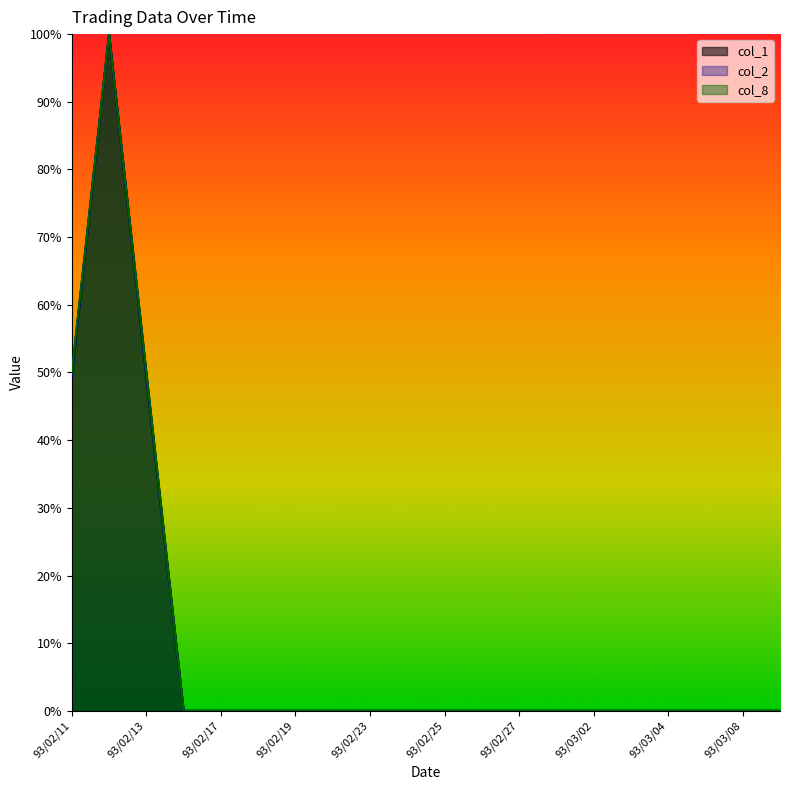

Reading left to right, list all the values displayed in this chart.

col_1: 93/02/11=50.0	93/02/12=100.0	93/02/13=50.0	93/02/16=0.0	93/02/17=0.0	93/02/18=0.0	93/02/19=0.0	93/02/20=0.0	93/02/23=0.0	93/02/24=0.0	93/02/25=0.0	93/02/26=0.0	93/02/27=0.0	93/03/01=0.0	93/03/02=0.0	93/03/03=0.0	93/03/04=0.0	93/03/05=0.0	93/03/08=0.0	93/03/09=0.0
col_2: 93/02/11=49.3	93/02/12=100.0	93/02/13=49.3	93/02/16=0.0	93/02/17=0.0	93/02/18=0.0	93/02/19=0.0	93/02/20=0.0	93/02/23=0.0	93/02/24=0.0	93/02/25=0.0	93/02/26=0.0	93/02/27=0.0	93/03/01=0.0	93/03/02=0.0	93/03/03=0.0	93/03/04=0.0	93/03/05=0.0	93/03/08=0.0	93/03/09=0.0
col_8: 93/02/11=50.0	93/02/12=100.0	93/02/13=50.0	93/02/16=0.0	93/02/17=0.0	93/02/18=0.0	93/02/19=0.0	93/02/20=0.0	93/02/23=0.0	93/02/24=0.0	93/02/25=0.0	93/02/26=0.0	93/02/27=0.0	93/03/01=0.0	93/03/02=0.0	93/03/03=0.0	93/03/04=0.0	93/03/05=0.0	93/03/08=0.0	93/03/09=0.0